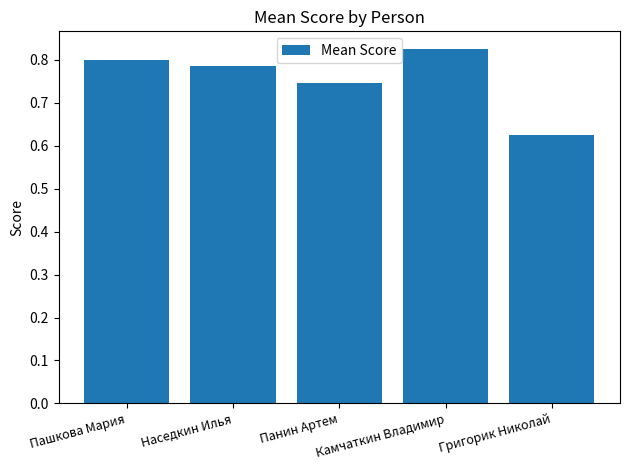

True or false: the data shows 0.8 at Камчаткин Владимир.

True